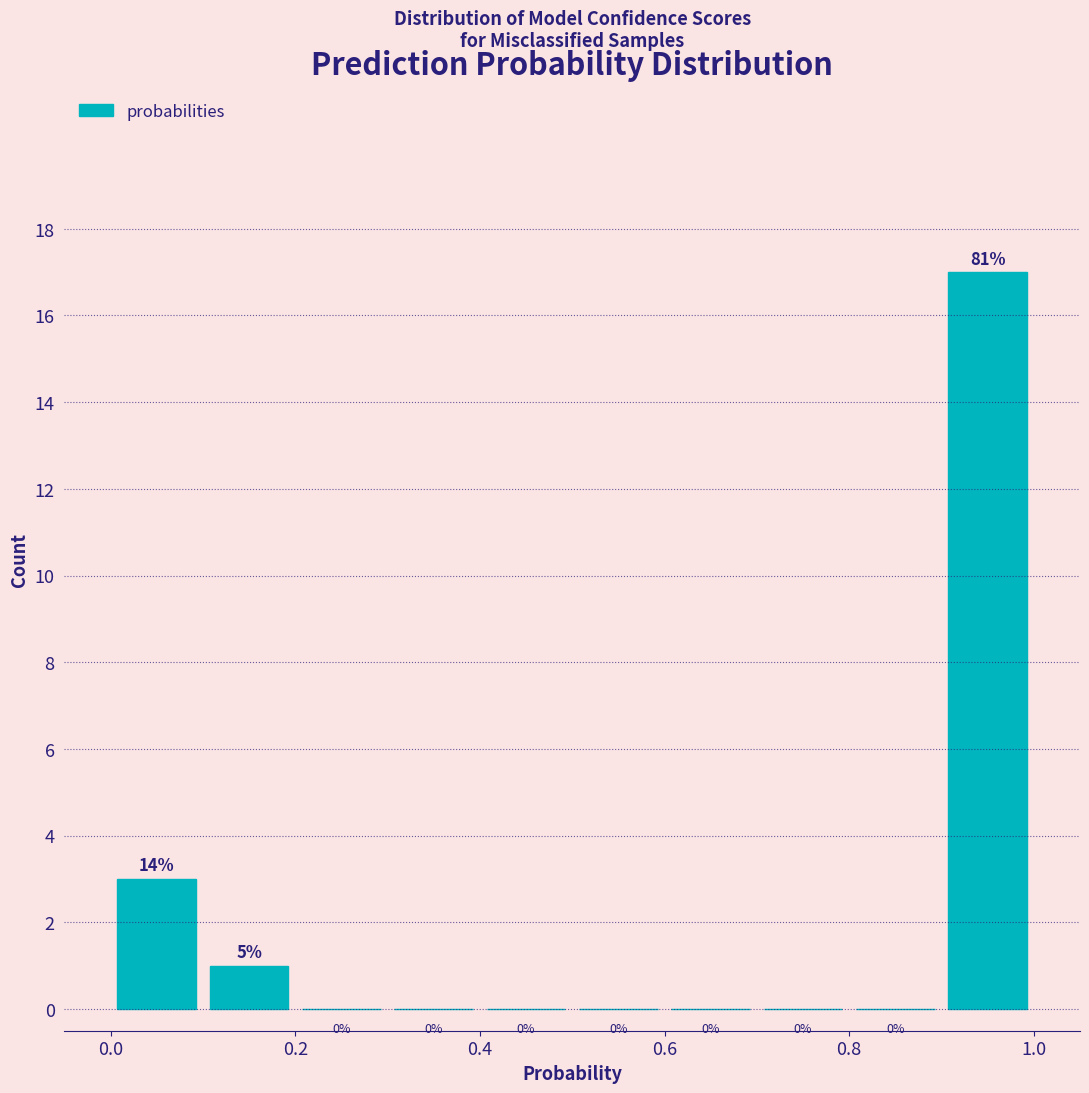

Which range on the x-axis has the tallest bar?

0.9 to 1.0